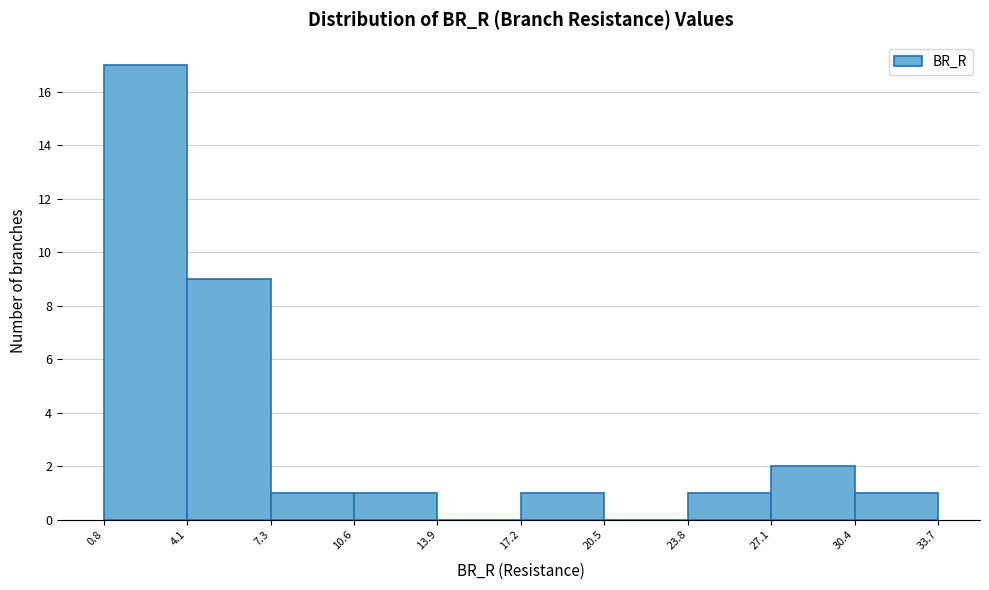

Reading left to right, transcribe this chart: for each bar, give the range it covers on the x-axis and its height. The values are not printed on the chart, so give them approximately, as read against the axis.

0.8 to 4.1: 17
4.1 to 7.3: 9
7.3 to 10.6: 1
10.6 to 13.9: 1
13.9 to 17.2: 0
17.2 to 20.5: 1
20.5 to 23.8: 0
23.8 to 27.1: 1
27.1 to 30.4: 2
30.4 to 33.7: 1